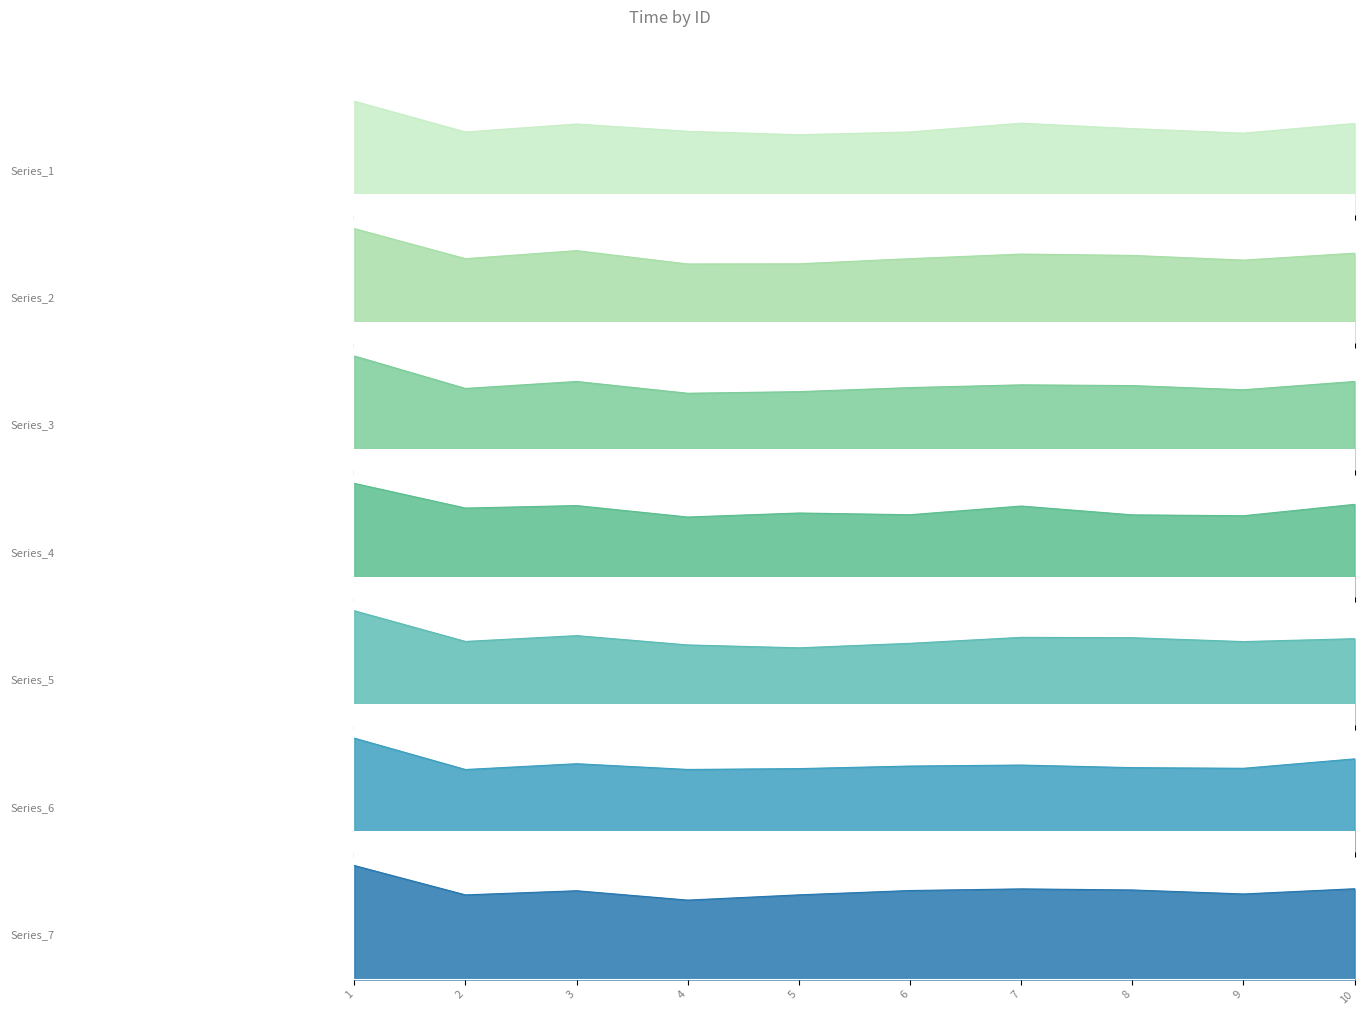

Does the chart have visible grid lines?

No